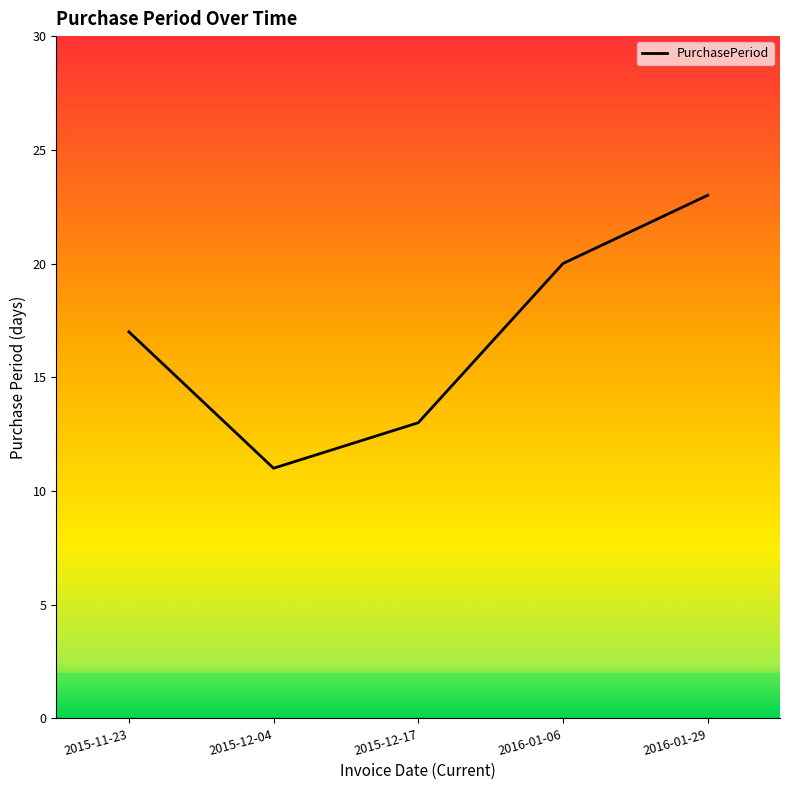

What is the difference between the values at 2015-12-17 and 2015-12-04?

2